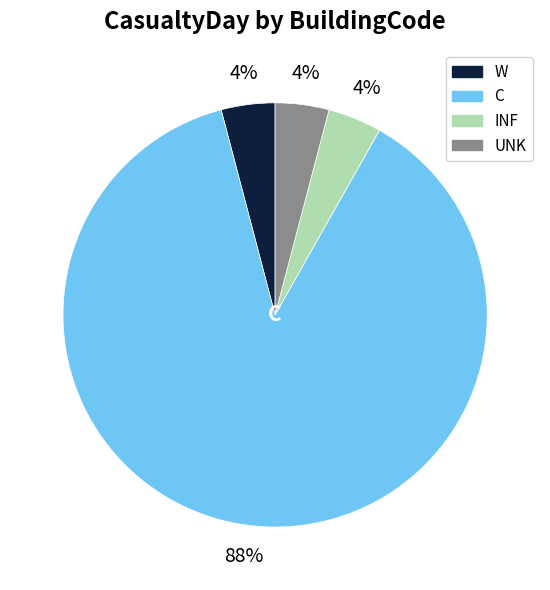

To the nearest percent, what is the difference between the largest and smallest slice percentages?

84%